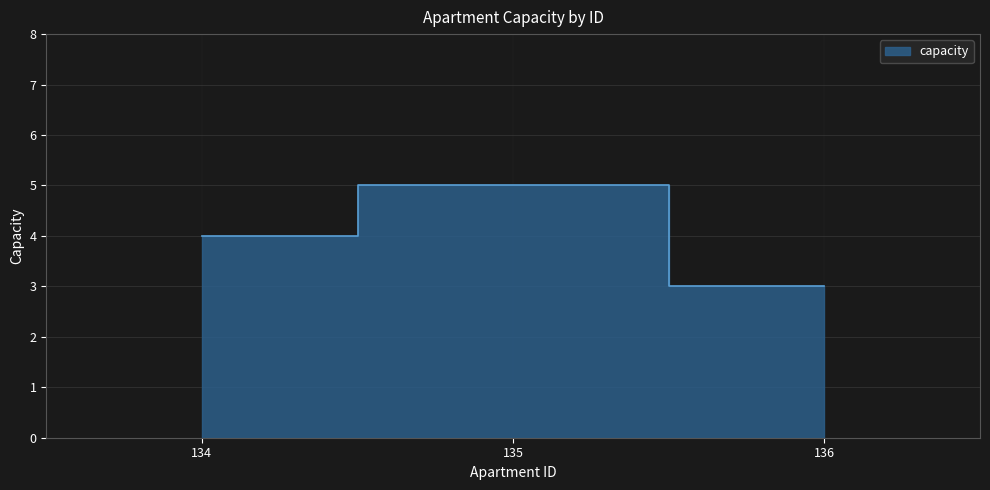

At which label is the value closest to 4?

134